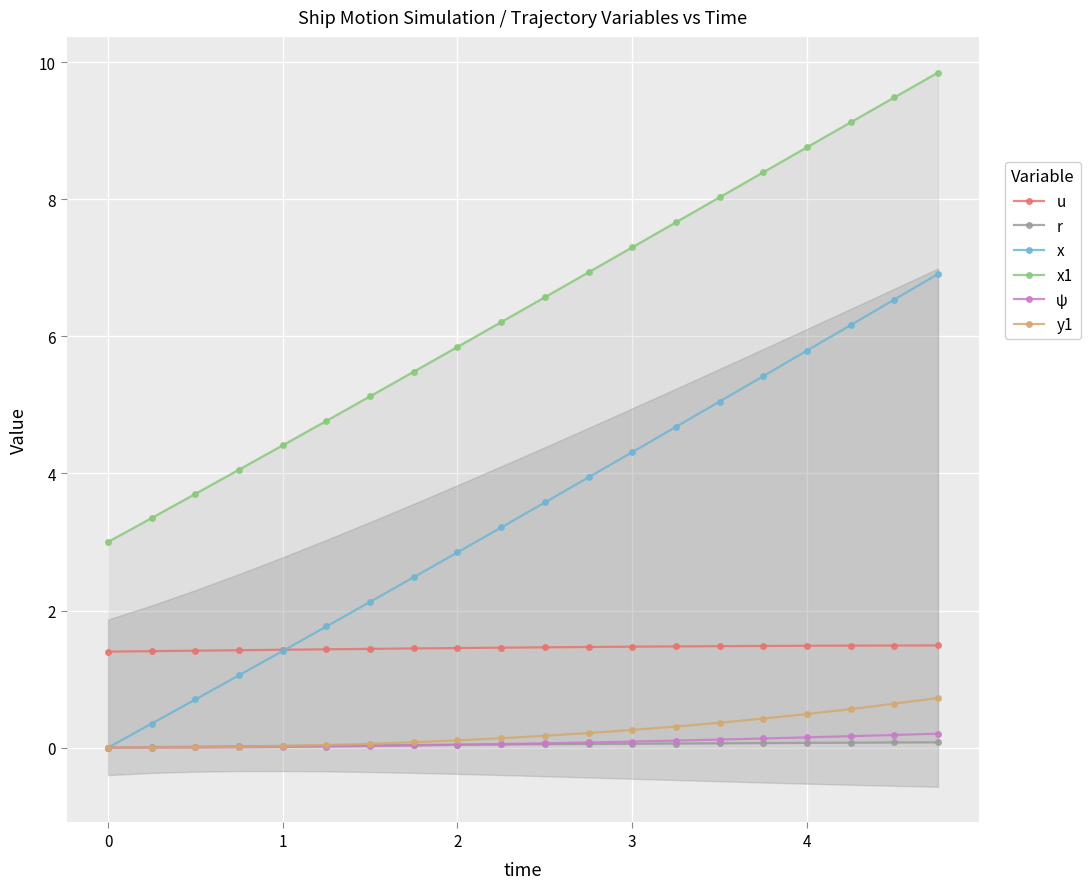

Reading right to left, list all the values displayed in this chart.

u: 1.5	1.5	1.5	1.5	1.5	1.5	1.5	1.5	1.5	1.5	1.5	1.5	1.4	1.4	1.4	1.4	1.4	1.4	1.4	1.4
r: 0.1	0.1	0.1	0.1	0.1	0.1	0.1	0.1	0.1	0.0	0.0	0.0	0.0	0.0	0.0	0.0	0.0	0.0	0.0	0.0
x: 6.9	6.5	6.2	5.8	5.4	5.0	4.7	4.3	3.9	3.6	3.2	2.8	2.5	2.1	1.8	1.4	1.1	0.7	0.3	0.0
x1: 9.8	9.5	9.1	8.8	8.4	8.0	7.7	7.3	6.9	6.6	6.2	5.8	5.5	5.1	4.8	4.4	4.1	3.7	3.4	3.0
ψ: 0.2	0.2	0.2	0.1	0.1	0.1	0.1	0.1	0.1	0.1	0.1	0.0	0.0	0.0	0.0	0.0	0.0	0.0	0.0	0.0
y1: 0.7	0.6	0.6	0.5	0.4	0.4	0.3	0.3	0.2	0.2	0.1	0.1	0.1	0.1	0.0	0.0	0.0	0.0	0.0	0.0